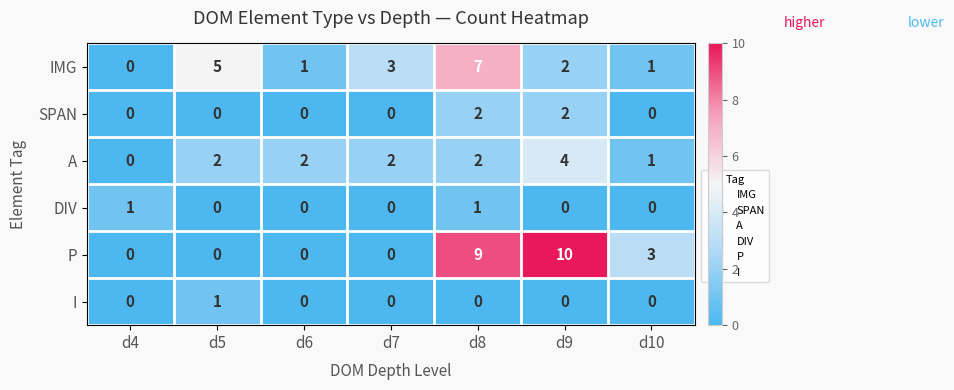

What is the difference between the maximum and second lowest values in the P series?

10